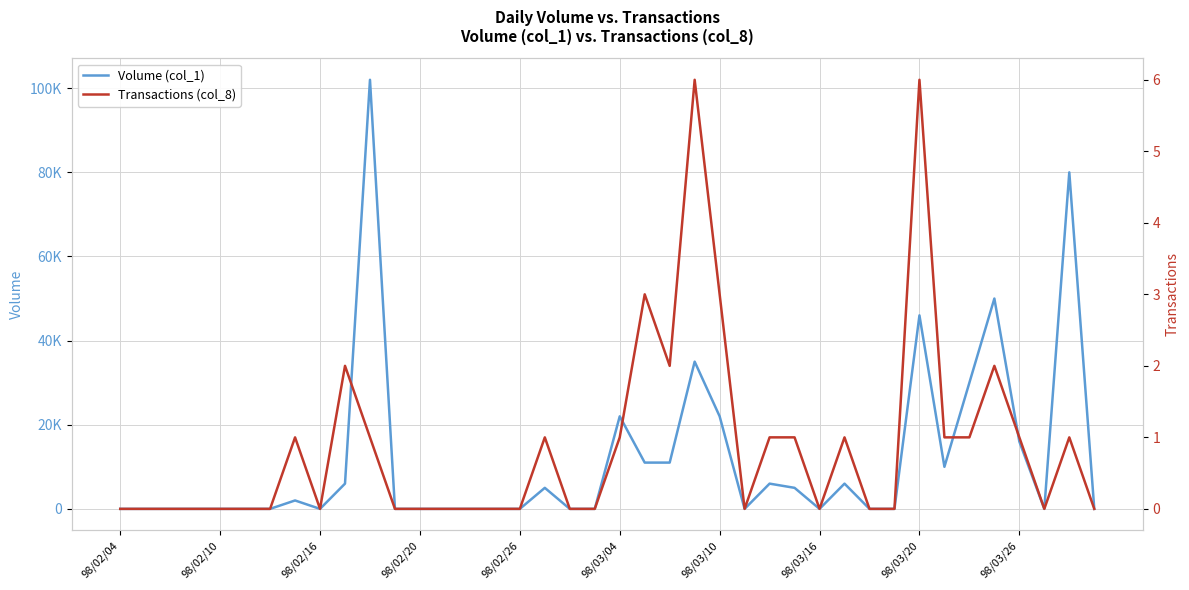

Reading left to right, transcribe all the data shown in this chart.

Volume (col_1): 0	0	0	0	0	0	0	2000	0	6000	102000	0	0	0	0	0	0	5000	0	0	22000	11000	11000	35000	22000	0	6000	5000	0	6000	0	0	46000	10000	30000	50000	16000	0	80000	0
Transactions (col_8): 0	0	0	0	0	0	0	1	0	2	1	0	0	0	0	0	0	1	0	0	1	3	2	6	3	0	1	1	0	1	0	0	6	1	1	2	1	0	1	0